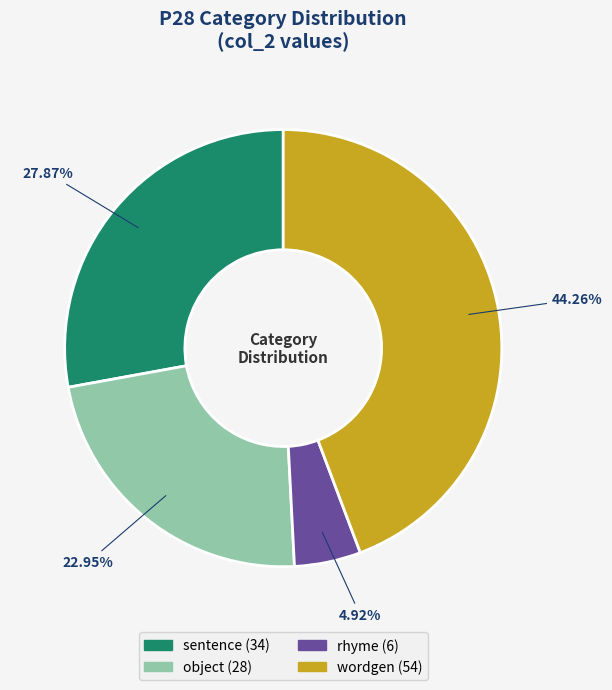

To the nearest percent, what portion does sentence represent?

28%